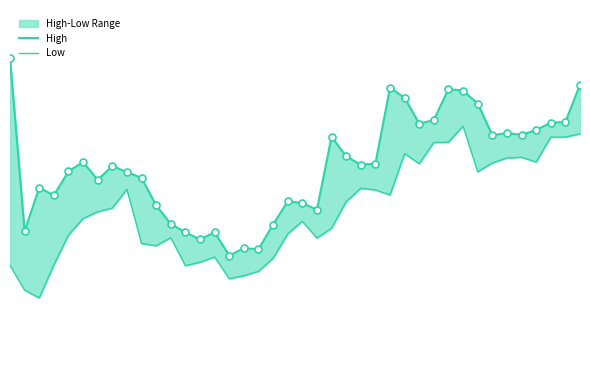

Which series reaches the maximum Y coordinate?

High